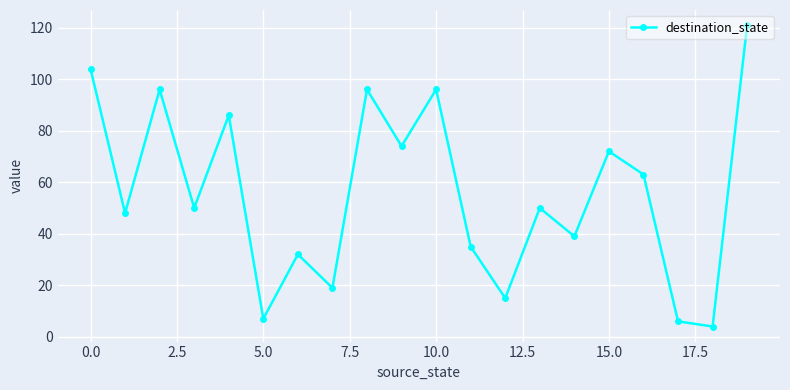

How many lines are shown in the chart?

1